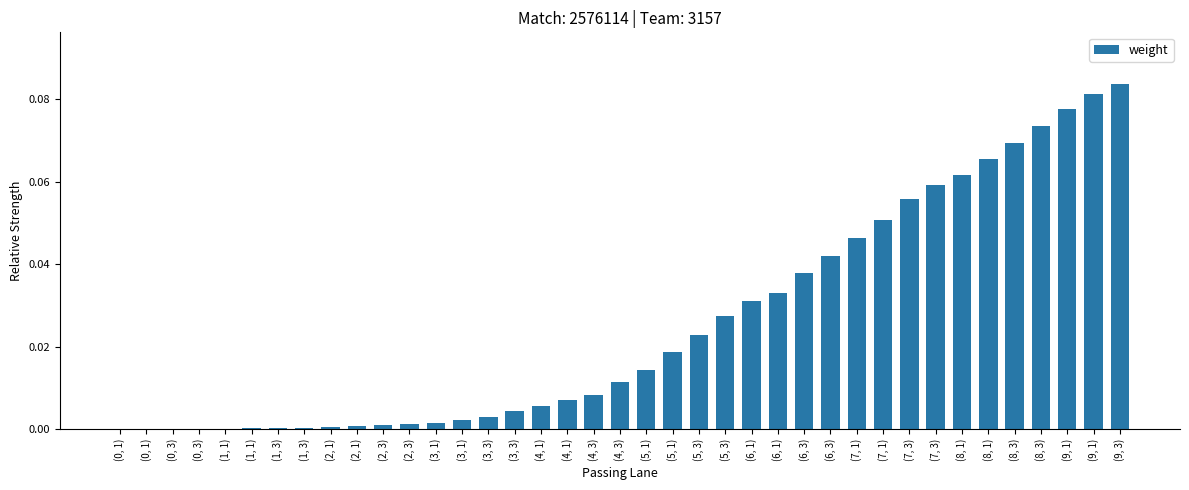

True or false: the data shows 0.0 at (8, 1).

False